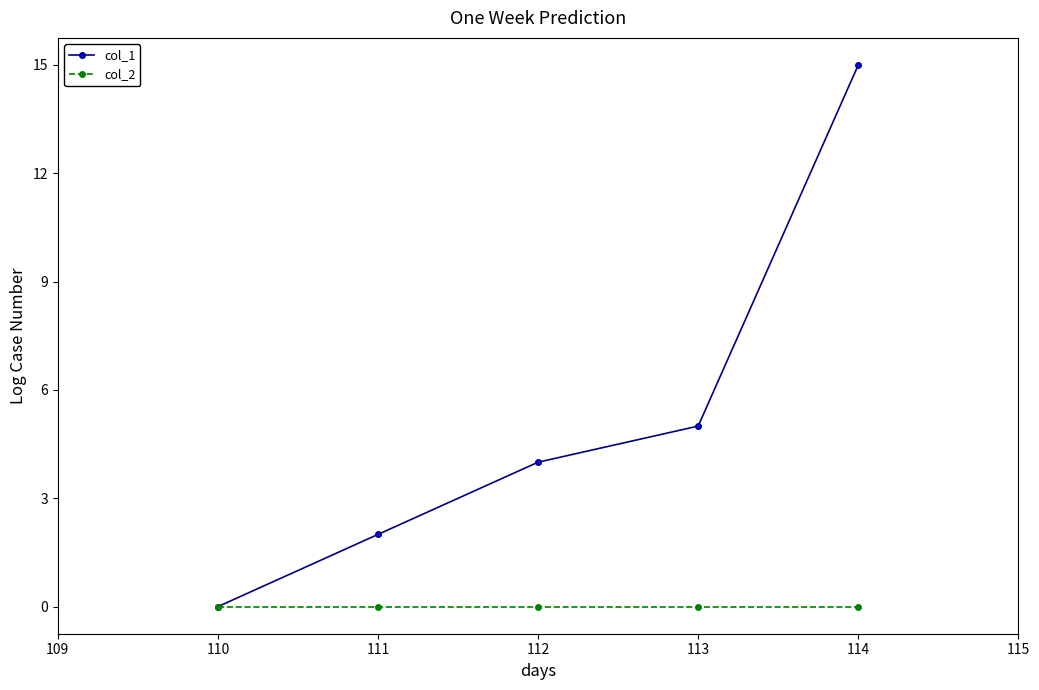

What is the value of the col_1 point at the 5th from the left?

15